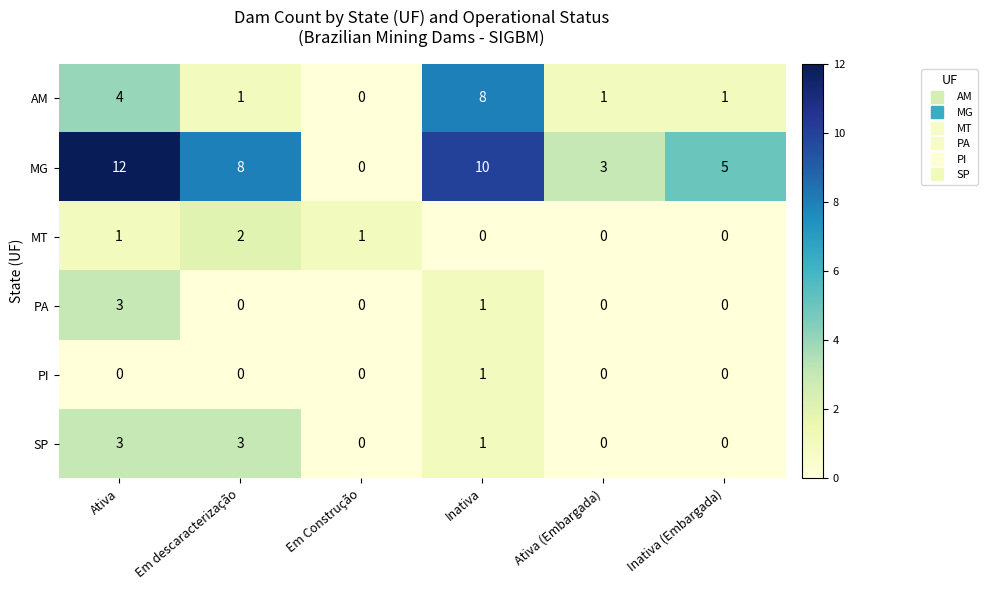

The value of PA at Em Construção is 0. True or false?

True